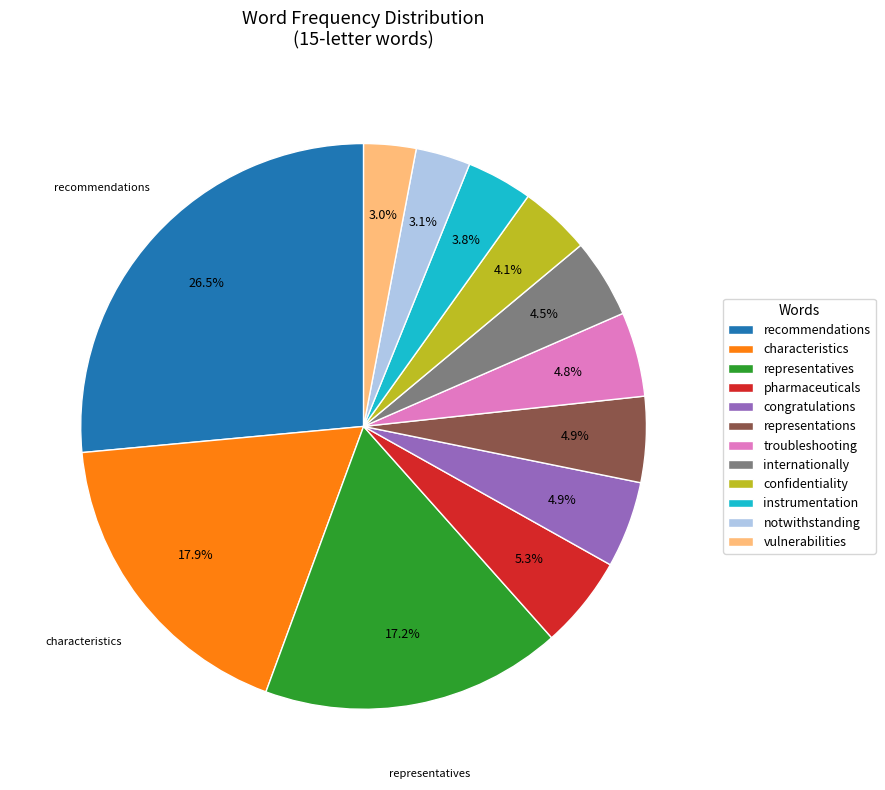

To the nearest percent, what portion does representations represent?

5%